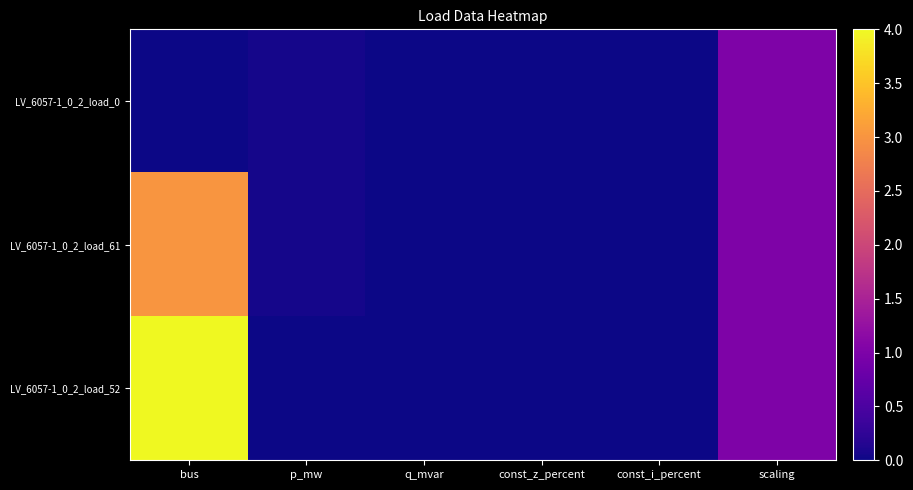

What is the total value across all series at scaling?

3.0